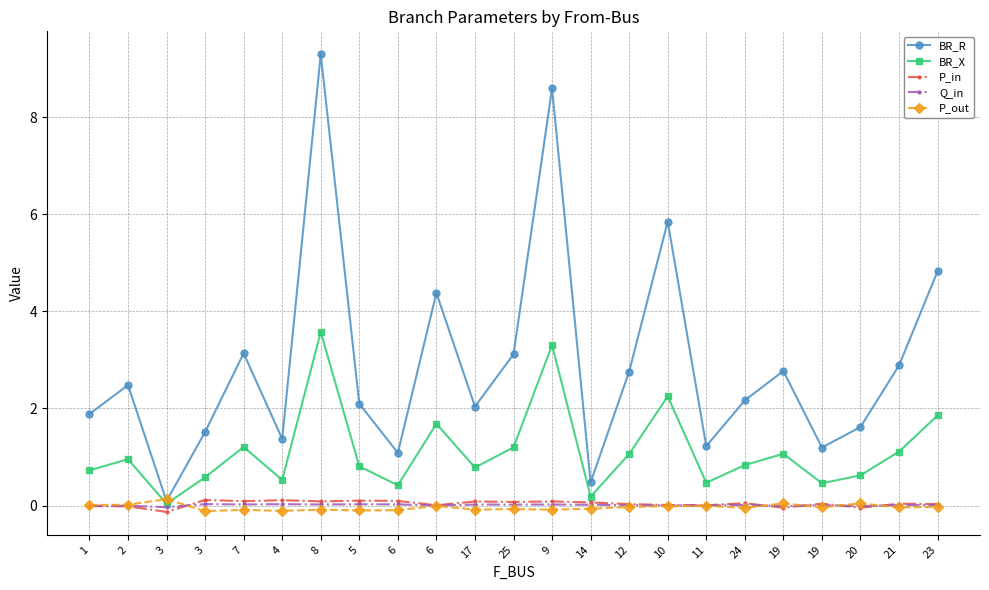

True or false: BR_R and BR_X intersect in this chart.

False